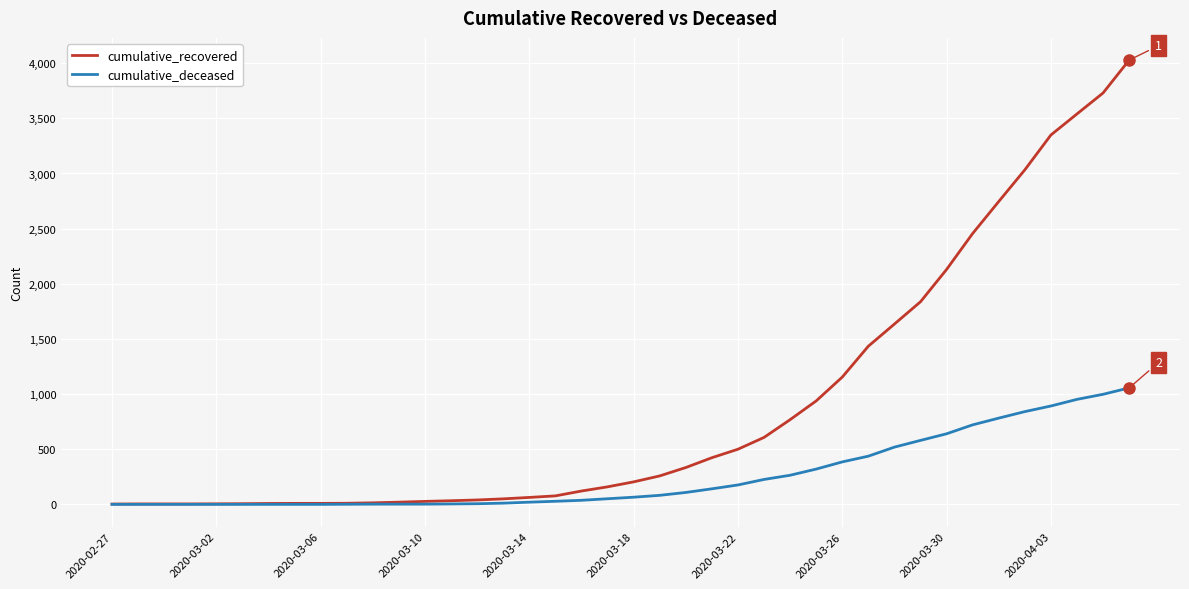

Which series has the largest range (max minus min)?

cumulative_recovered